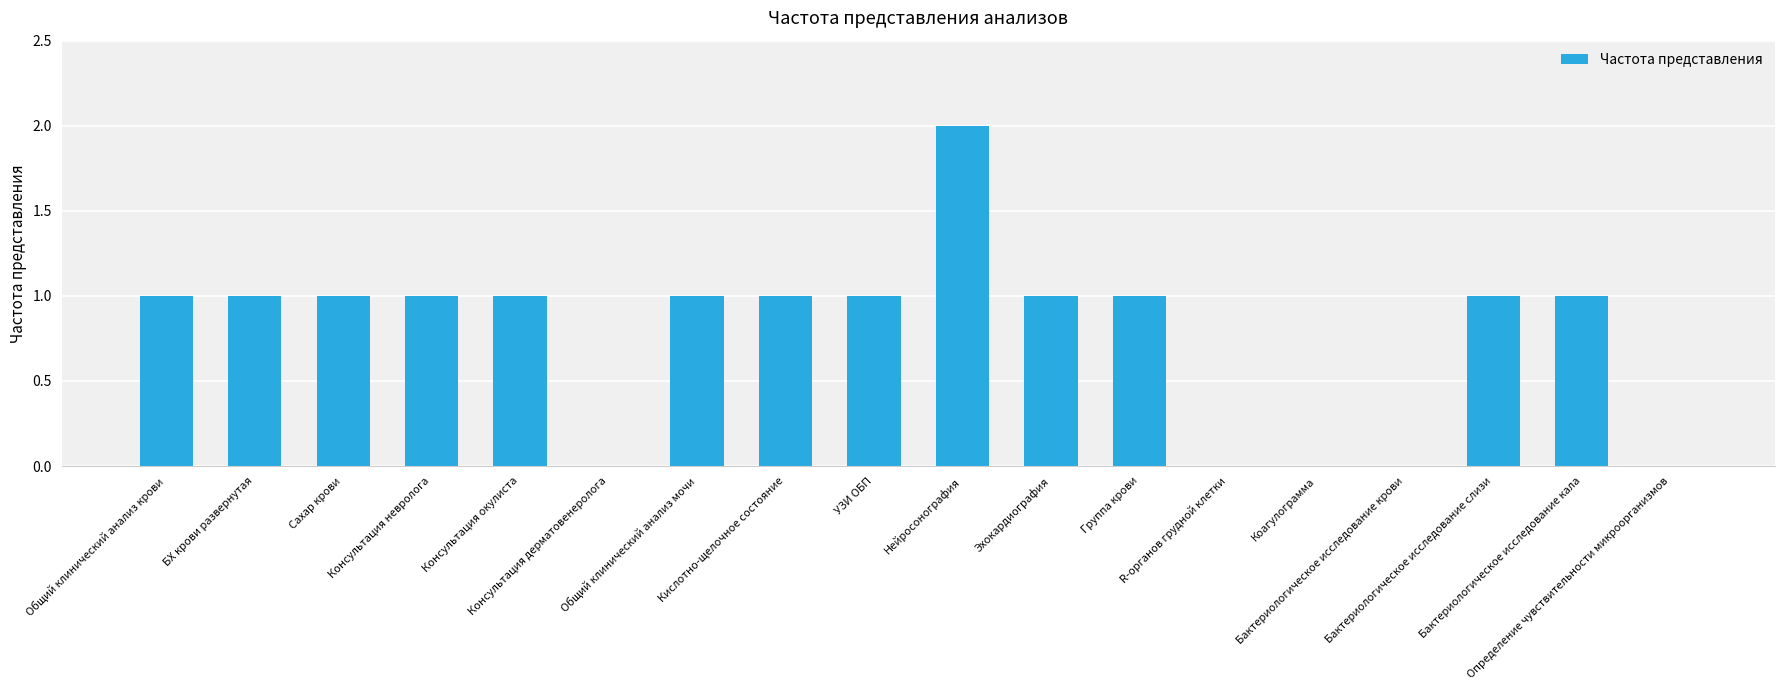

True or false: the data shows 1 at Общий клинический анализ крови.

True